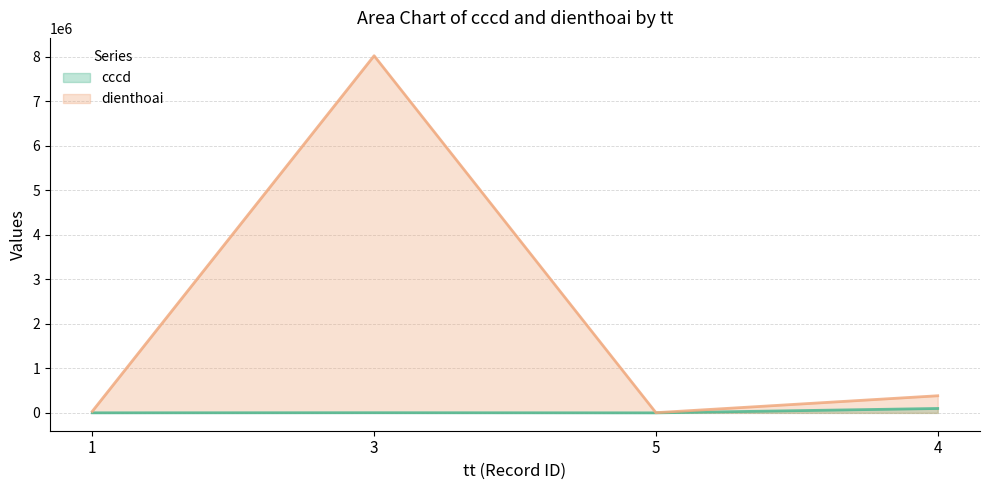

True or false: cccd and dienthoai intersect in this chart.

False